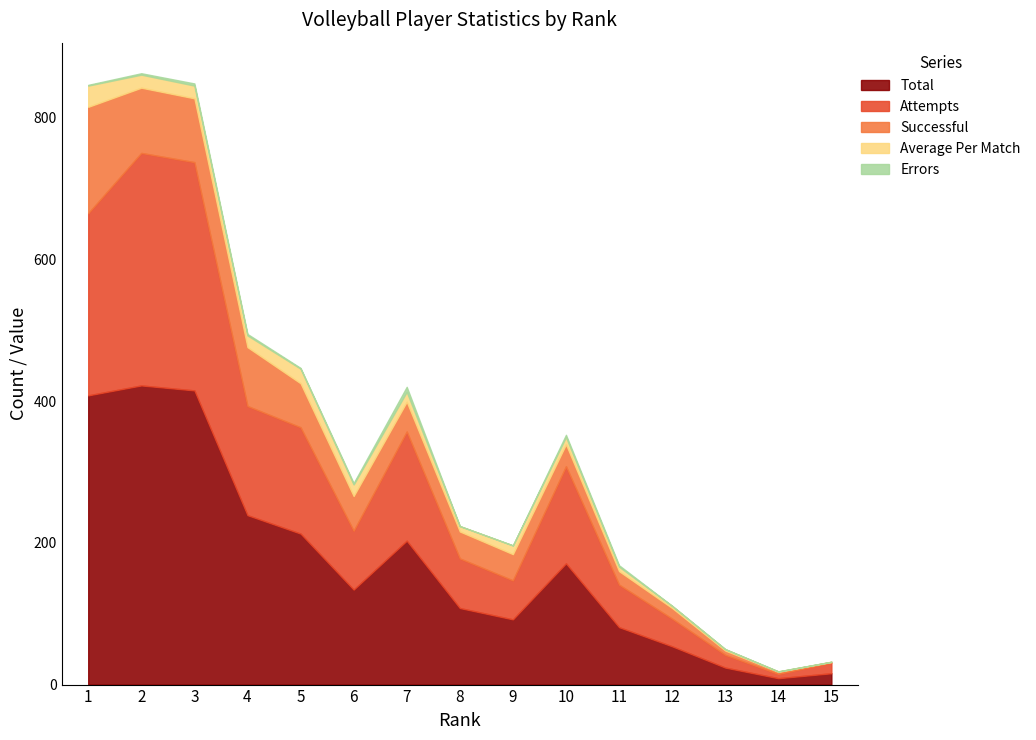

True or false: Attempts has more than 2 points higher than both neighbors.

True